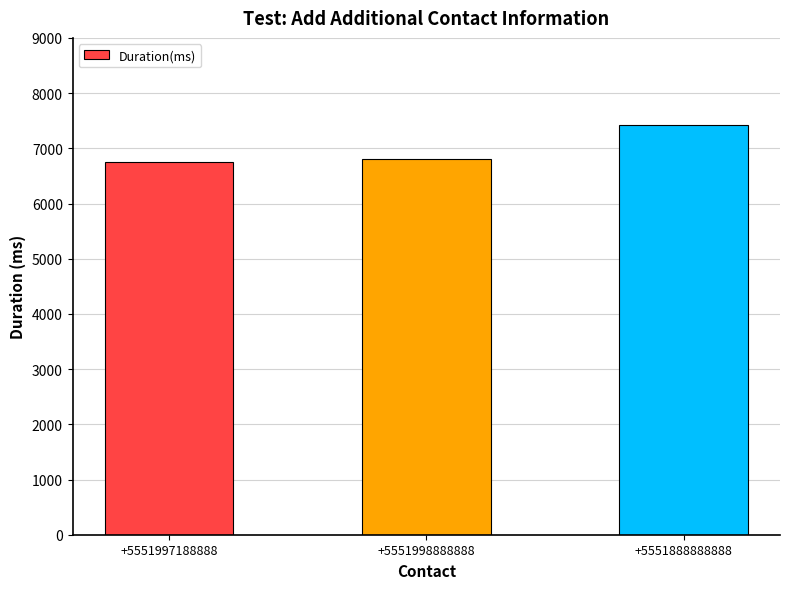

At which label is the value closest to 7085?

+5551998888888